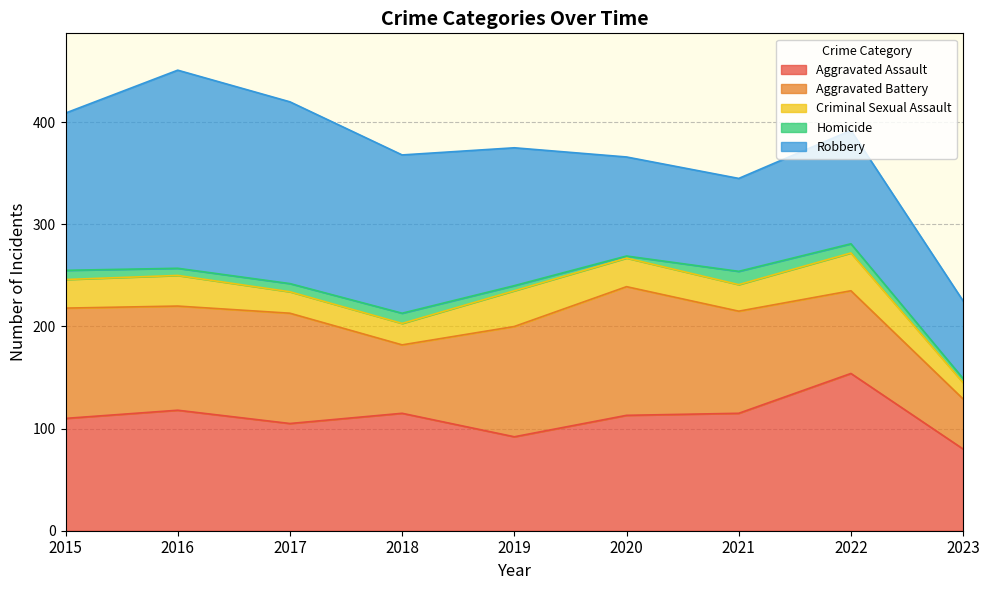

What is the minimum value for Aggravated Assault?

80